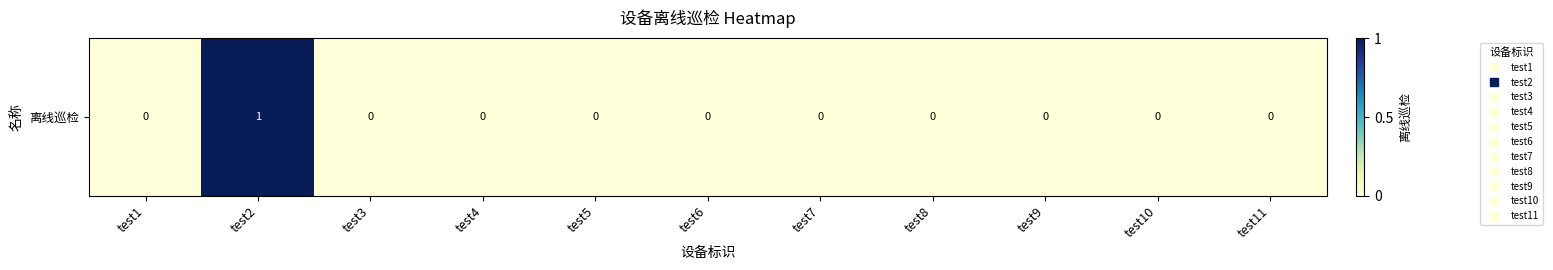

What is the sum of all values?

1